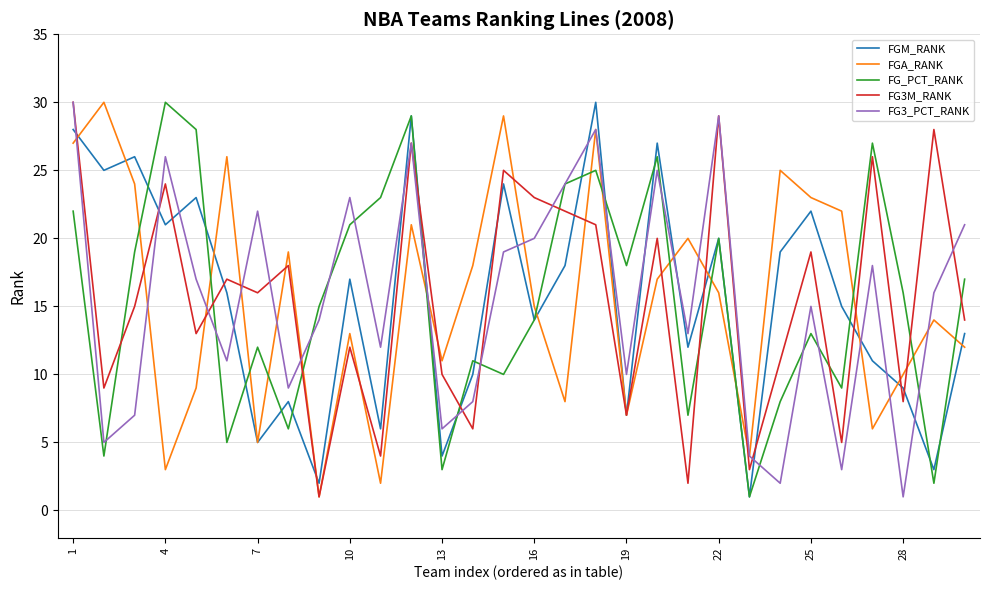

After their last crossing, which series has the higher values: FG_PCT_RANK or FG3M_RANK?

FG_PCT_RANK